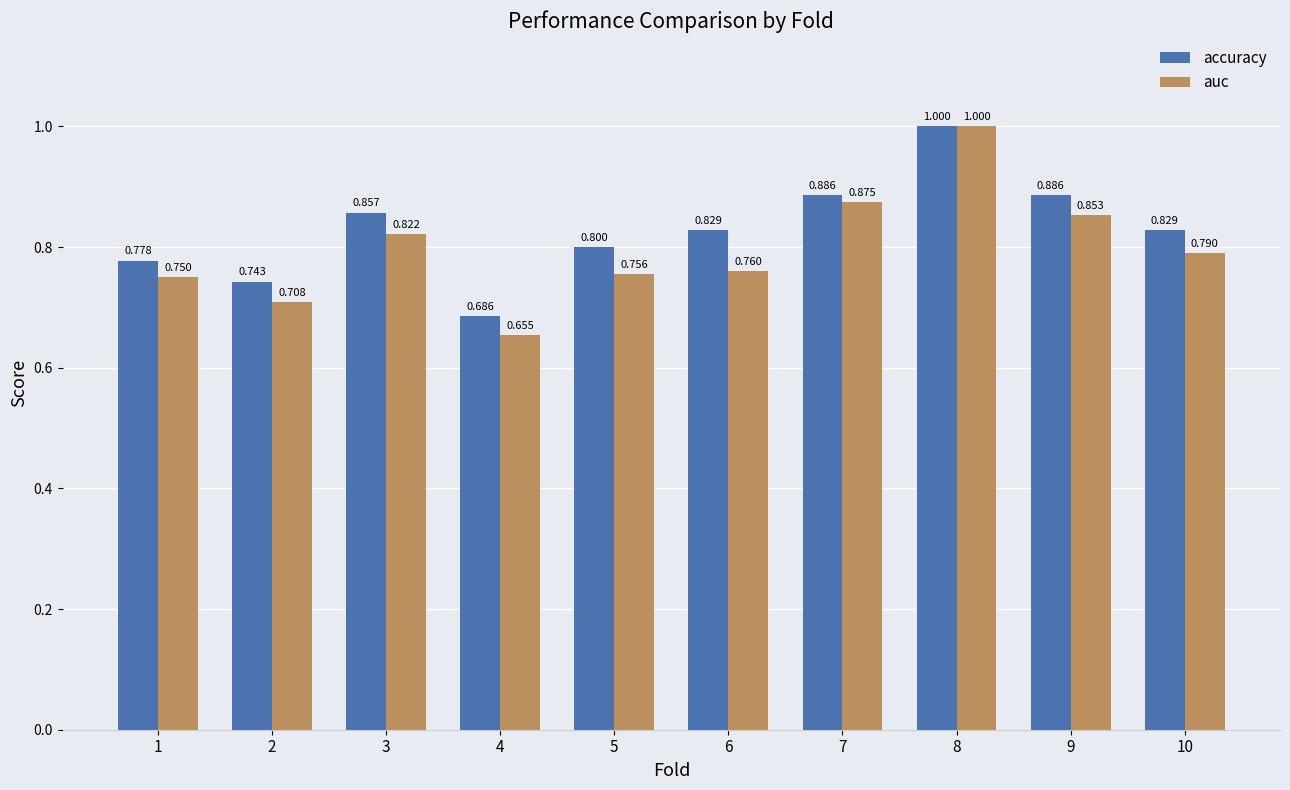

At 1, list the series in order from smallest to largest.

auc, accuracy